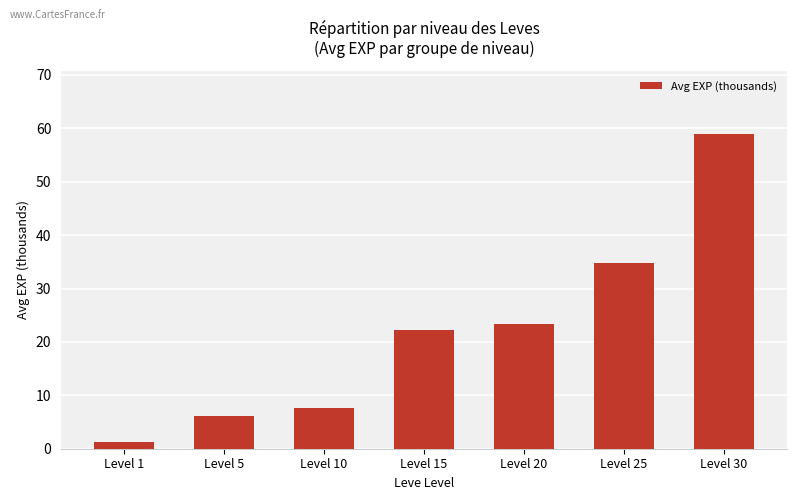

Does the chart contain any negative values?

No